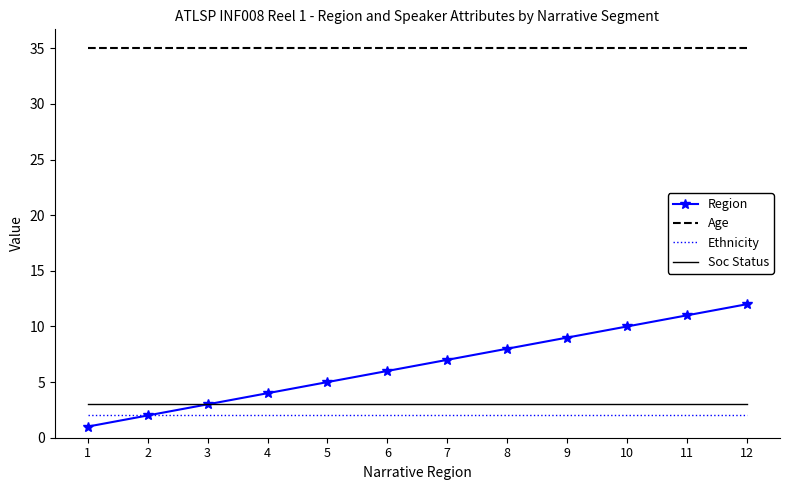

Reading left to right, extract all data points from this chart.

Region: 1	2	3	4	5	6	7	8	9	10	11	12
Age: 35	35	35	35	35	35	35	35	35	35	35	35
Ethnicity: 2	2	2	2	2	2	2	2	2	2	2	2
Soc Status: 3	3	3	3	3	3	3	3	3	3	3	3